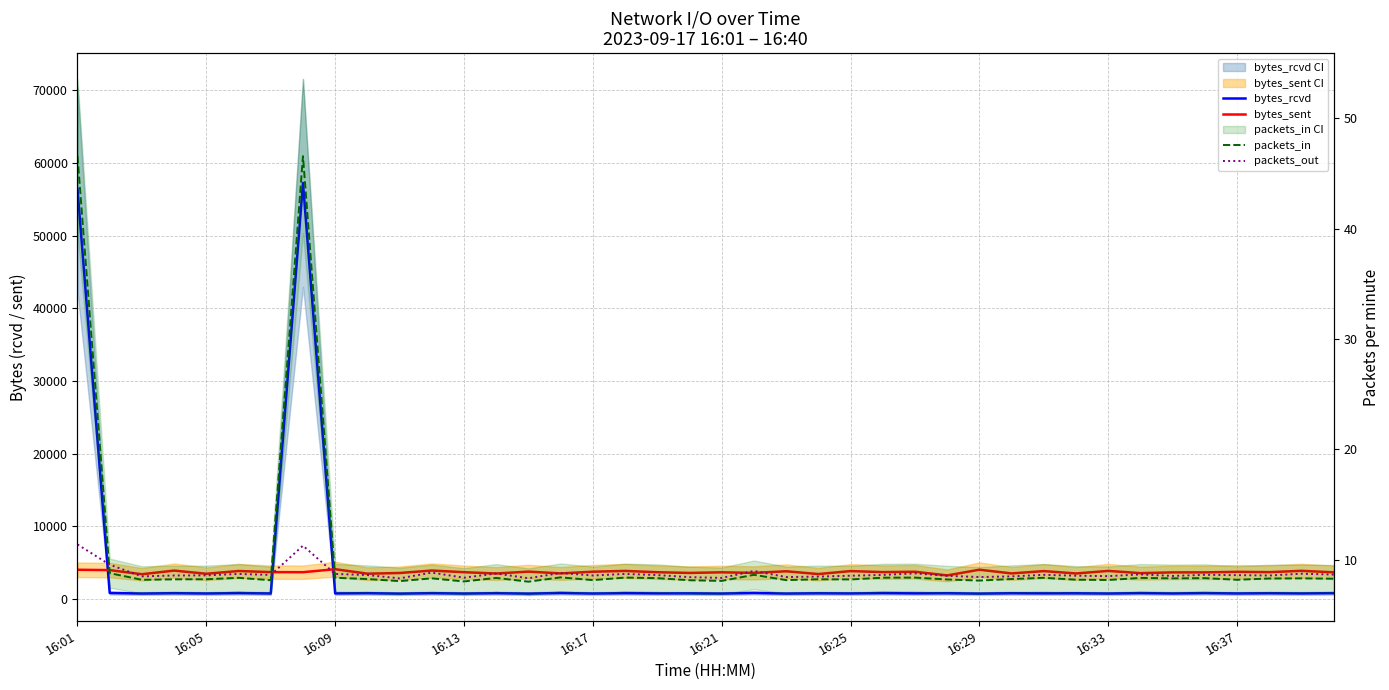

True or false: bytes_rcvd has more than 0 points higher than both neighbors.

True